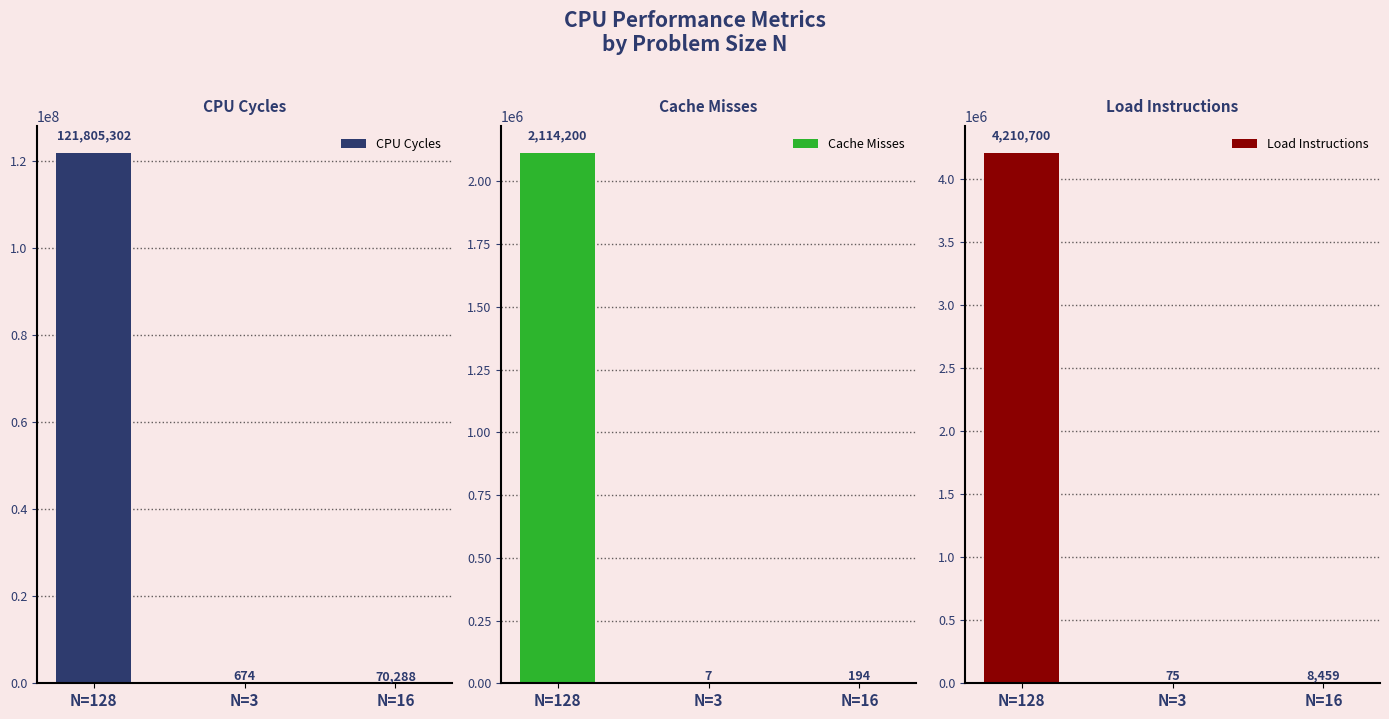

What are all the series names shown in the legend?

CPU Cycles, Cache Misses, Load Instructions